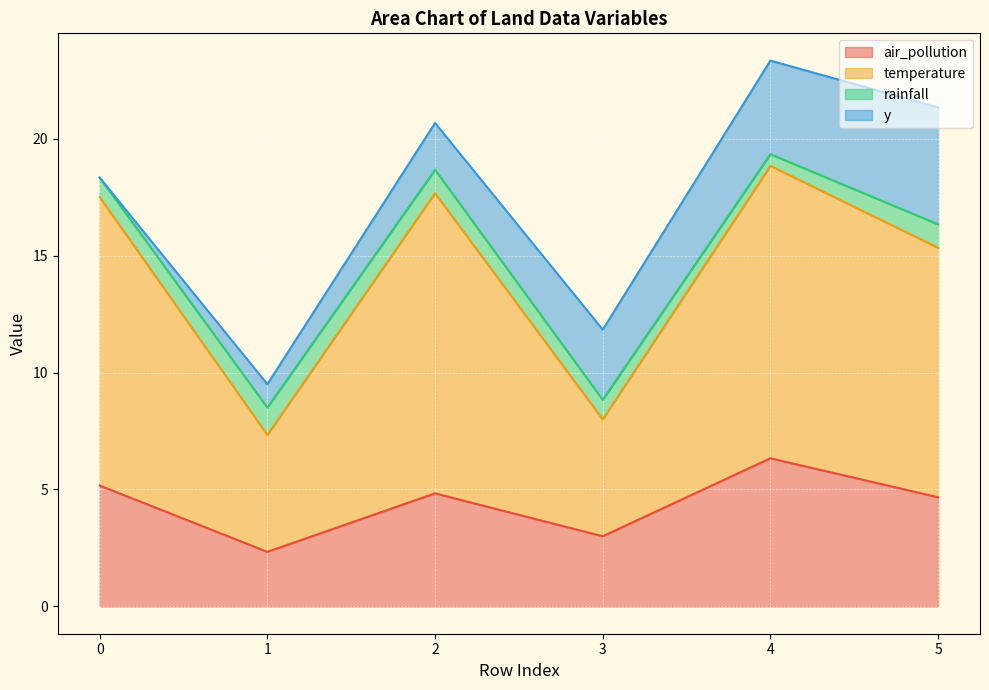

How many series are shown in this chart?

4